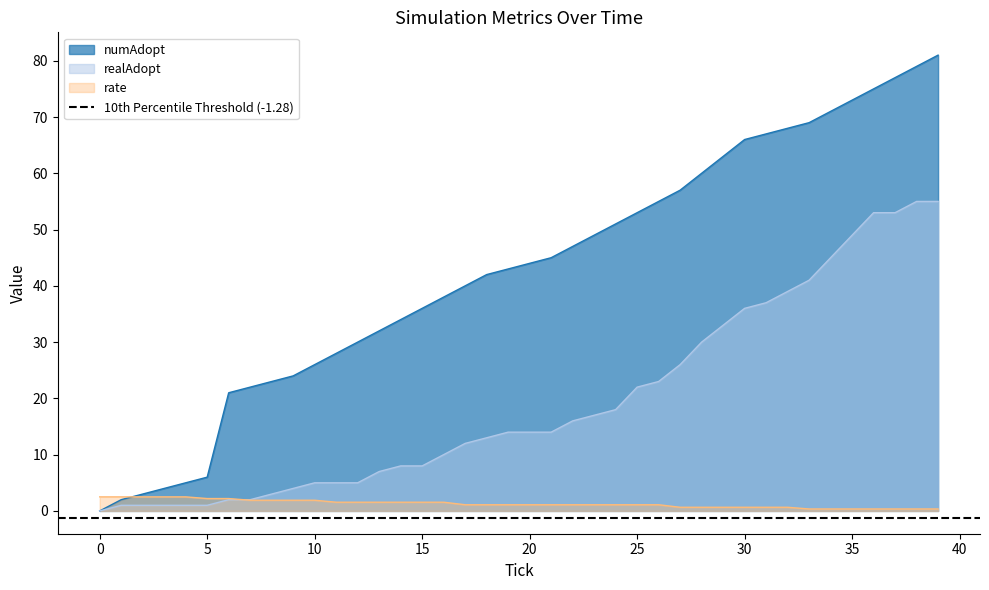

List the labels in order of rate value, smallest first.

33, 34, 35, 36, 37, 38, 39, 27, 28, 29, 30, 31, 32, 17, 18, 19, 20, 21, 22, 23, 24, 25, 26, 11, 12, 13, 14, 15, 16, 7, 8, 9, 10, 5, 6, 0, 1, 2, 3, 4